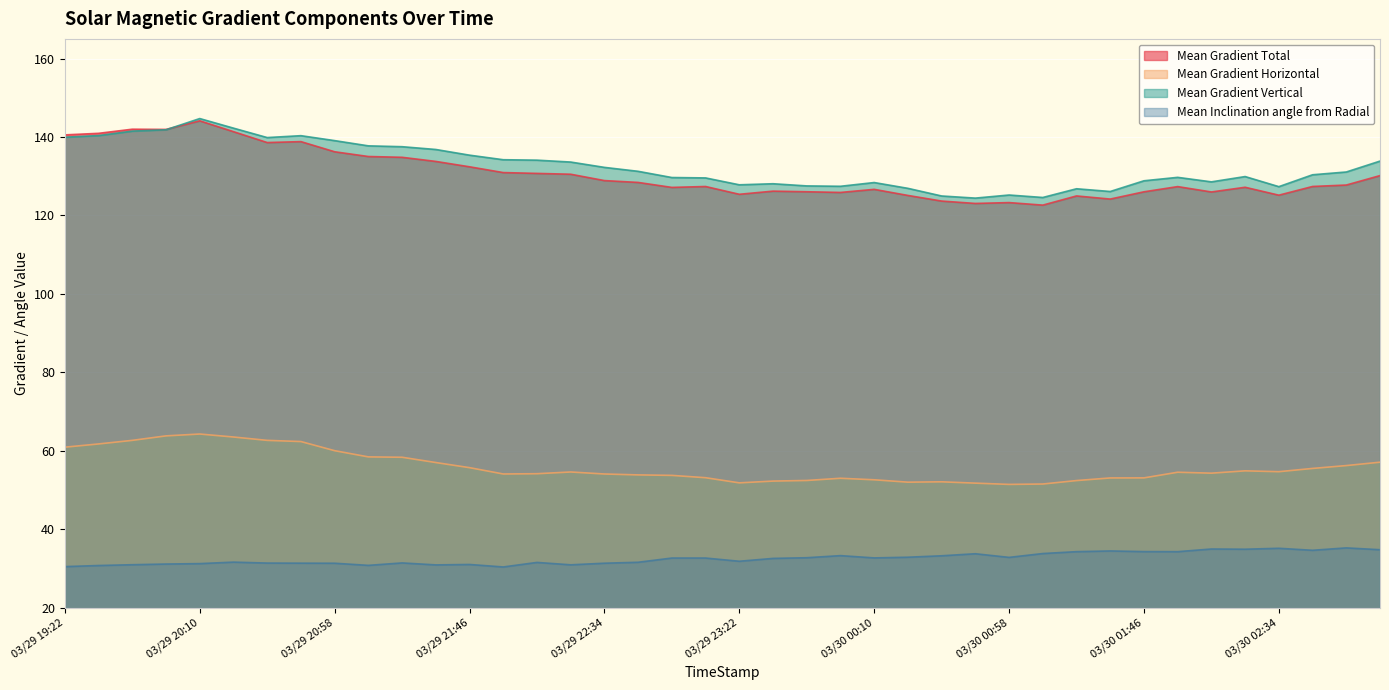

What is the maximum value for Mean Gradient Total?

144.1